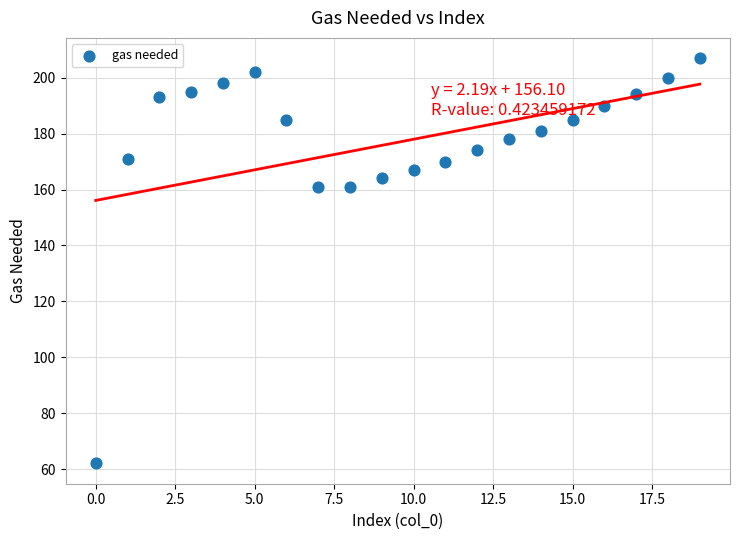

What is the range of Y values (max minus min)?

145